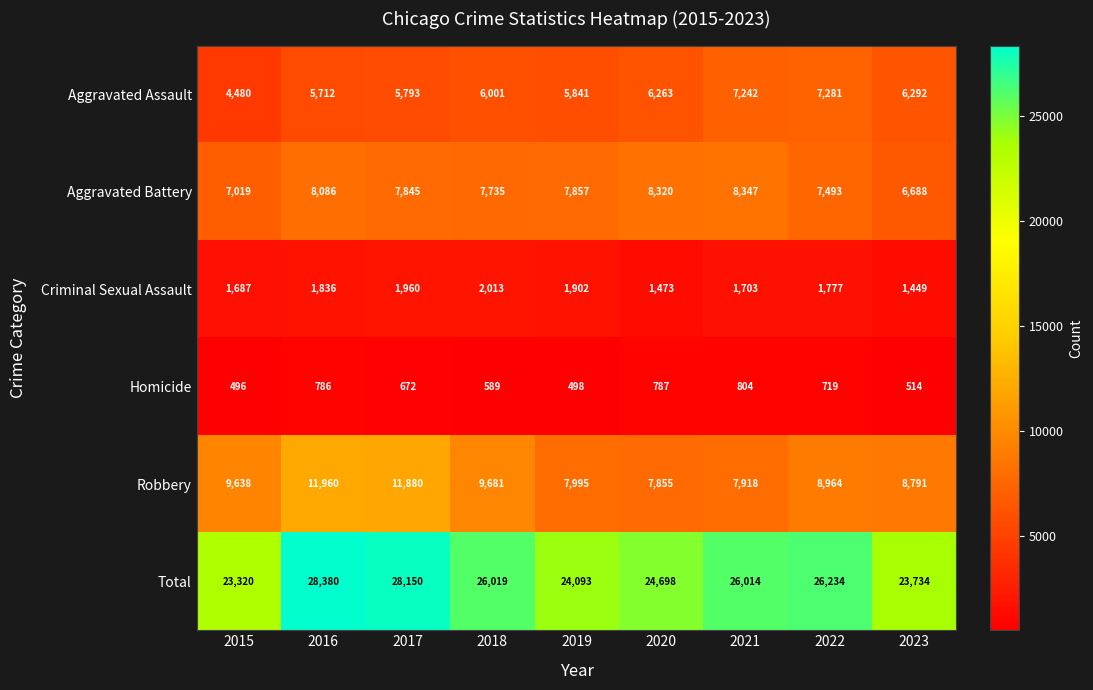

What is the maximum value shown in the chart?

28380